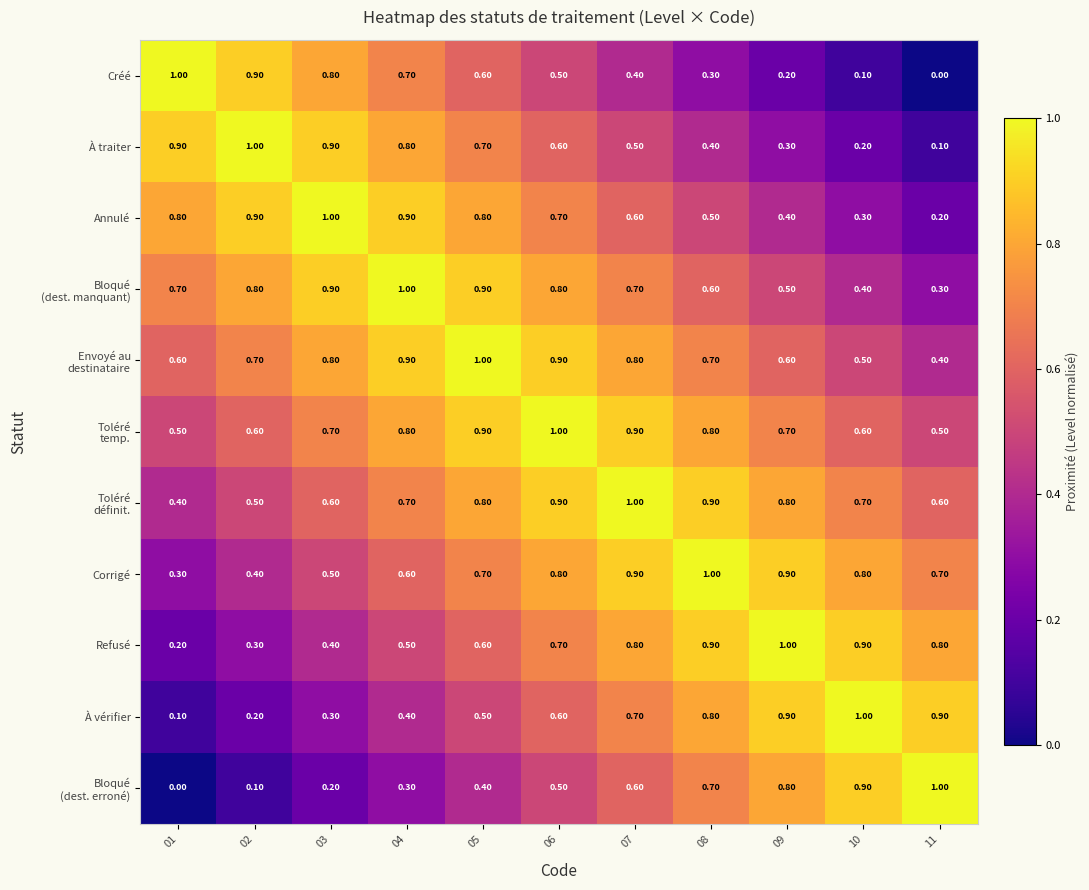

What is the difference between the highest and lowest values at 06?

0.5